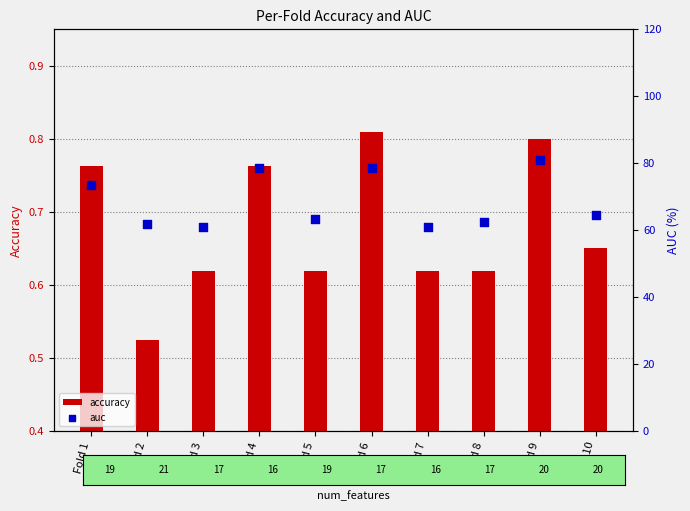

Is the value of accuracy at Fold 10 greater than the value of auc at Fold 7?

No